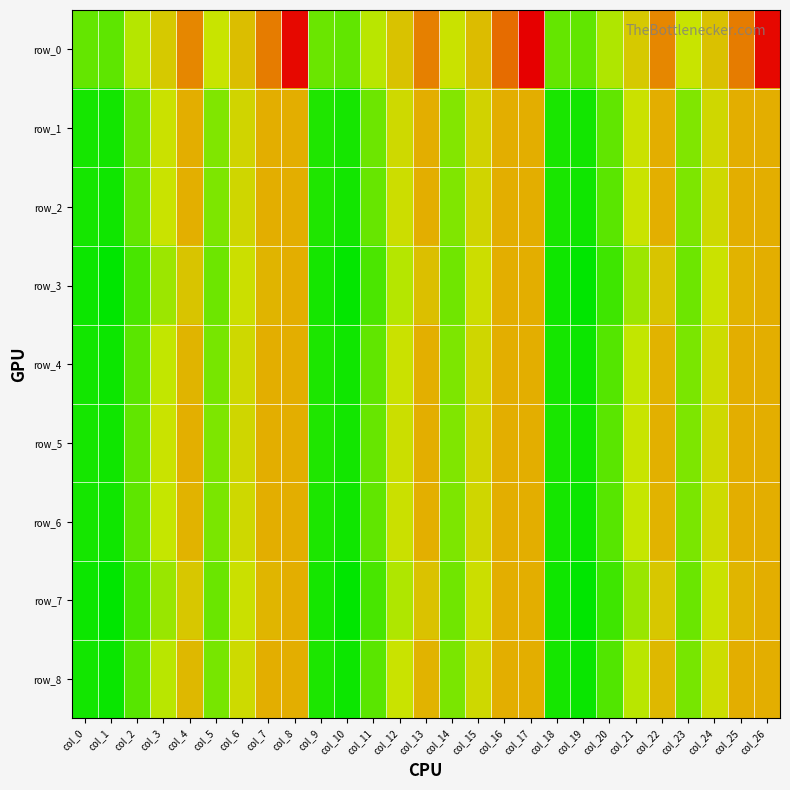

What is the difference between the row_7 values at col_7 and col_3?

4903.2